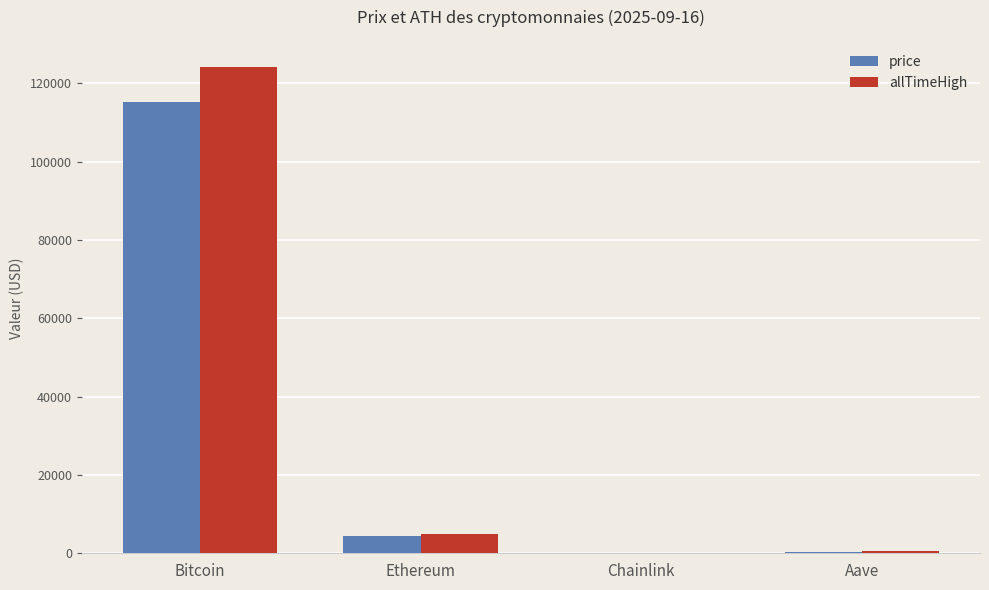

Read the price value at Ethereum.

4528.3